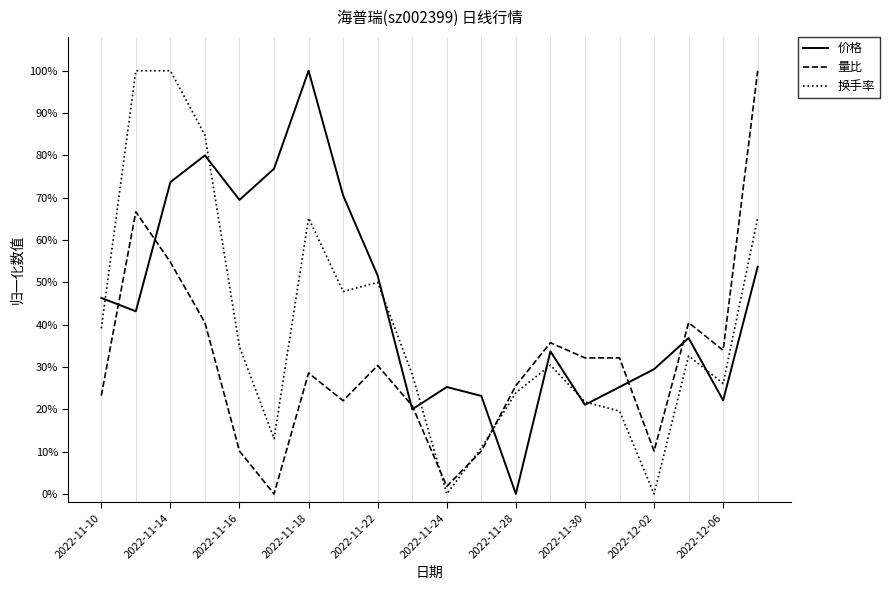

Is this an area chart (filled region under the line)?

No